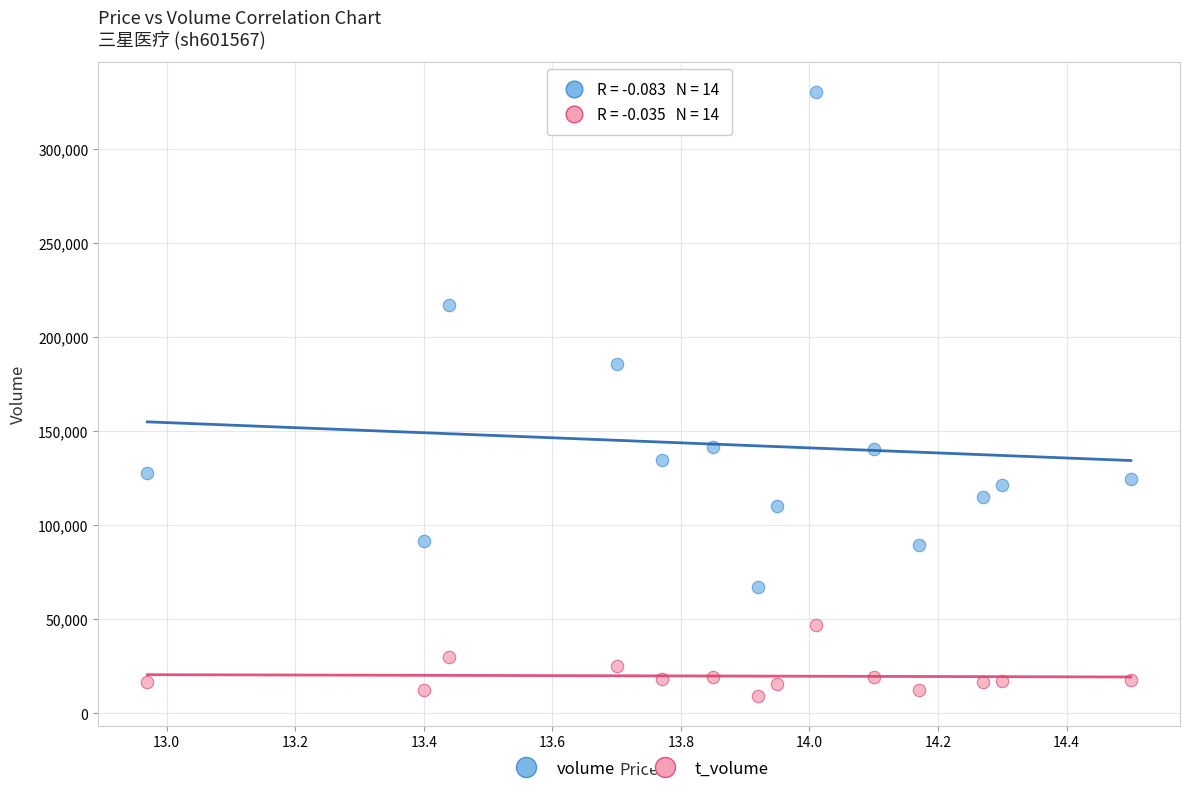

Which series has the widest spread of Y values?

volume